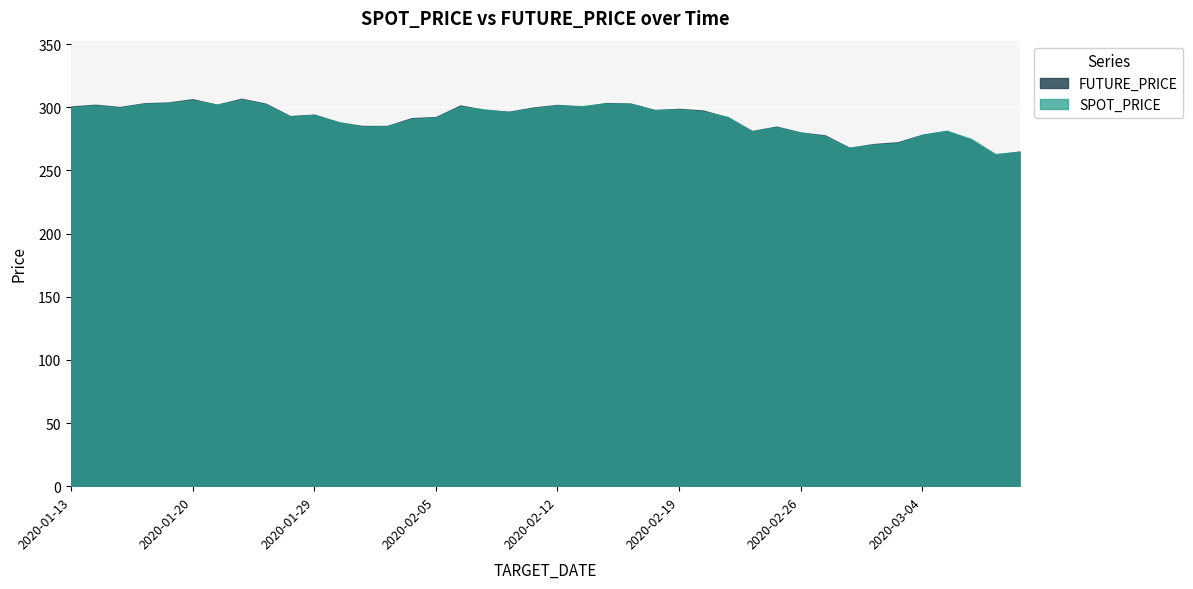

List the series in order of their peak value, highest first.

FUTURE_PRICE, SPOT_PRICE